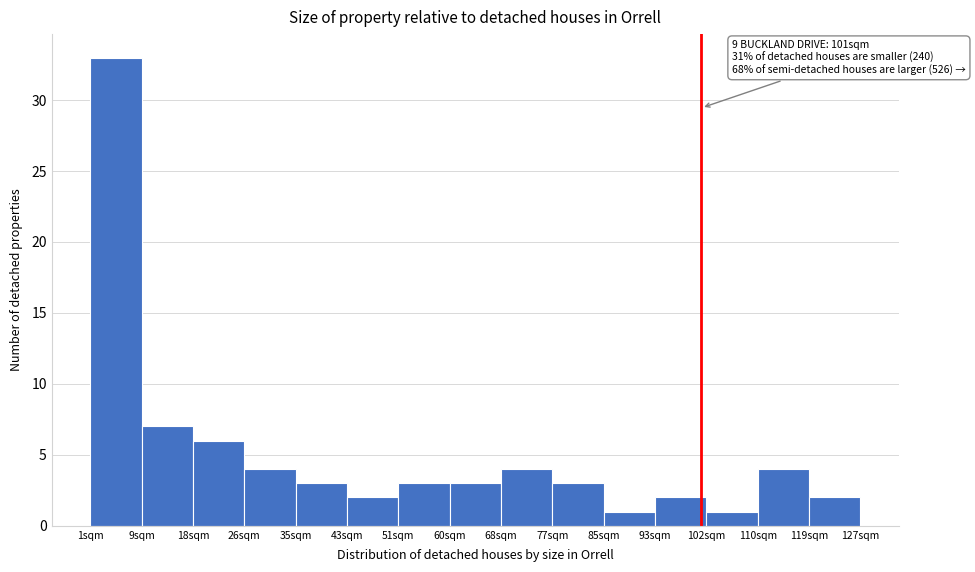

Which range on the x-axis has the tallest bar?

1.0 to 9.4